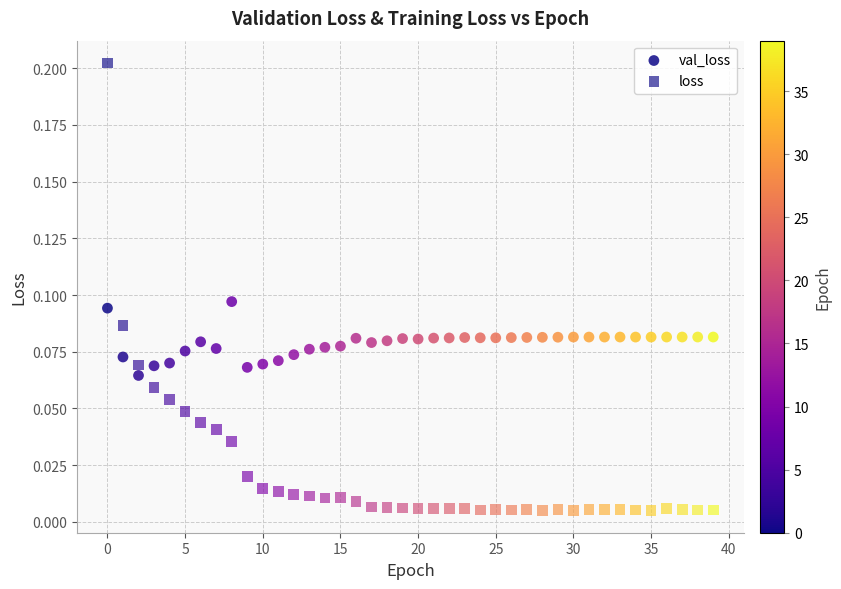

How many data points are displayed?

80